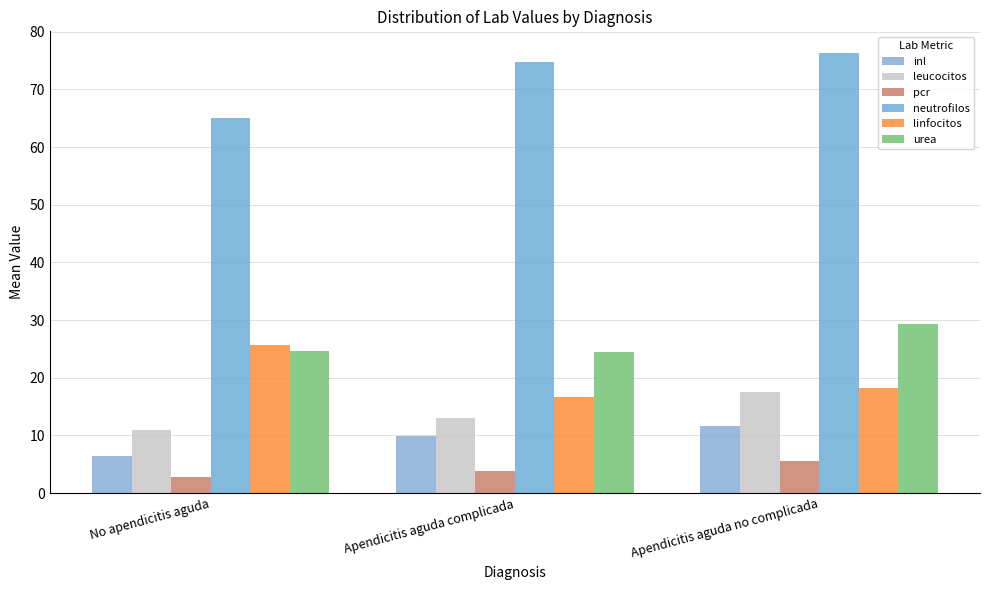

How many bars are there in total?

18